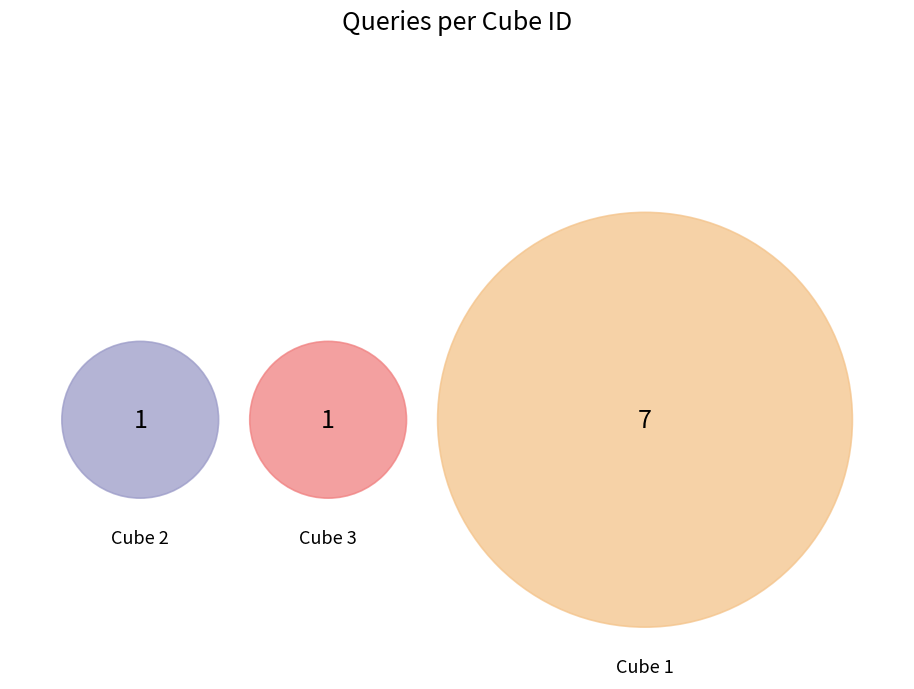

What percentage is NOT represented by 10?

83.3%